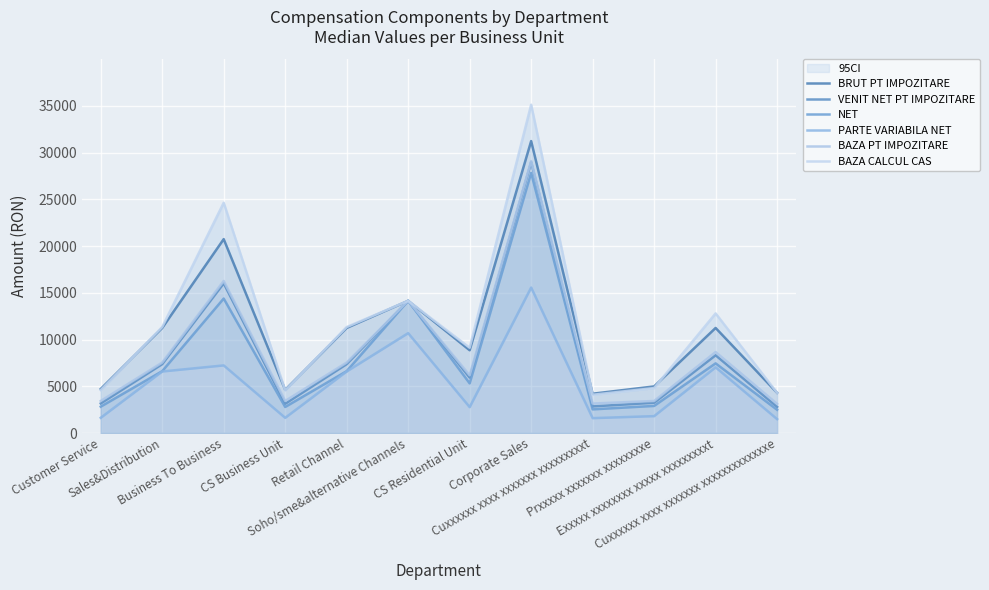

What is the value of the BAZA CALCUL CAS point at the 1st from the left?

4589.5